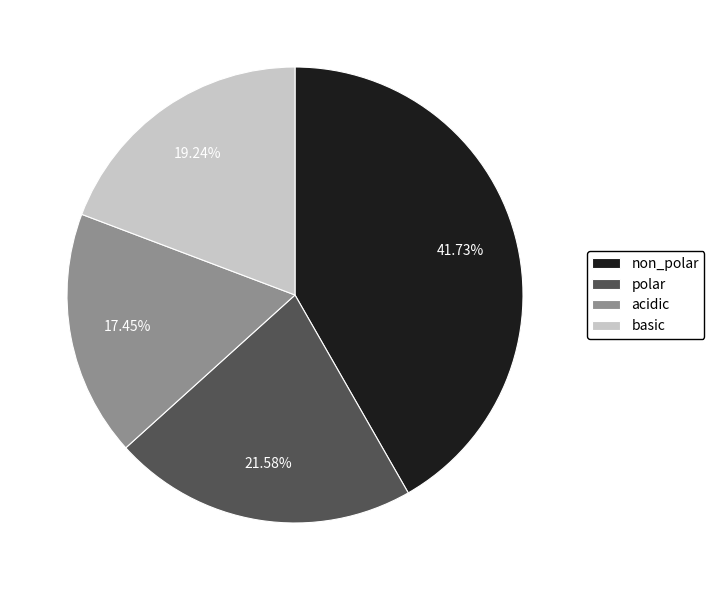

Does any single category account for the majority?

No